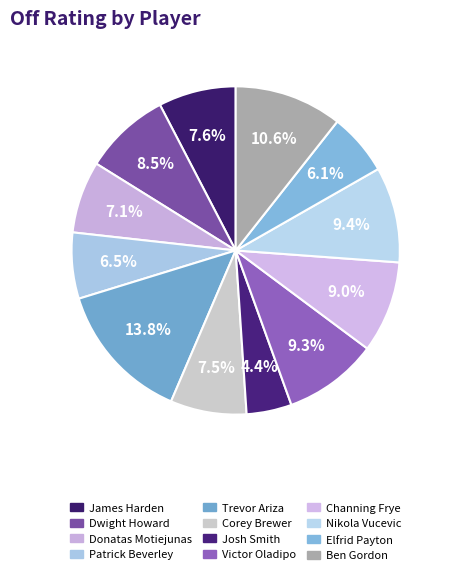

Count the number of slices in the pie.

12